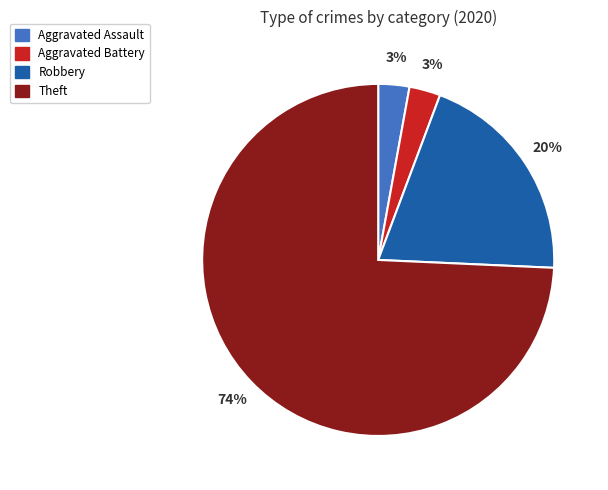

Do Theft and Aggravated Assault together represent more than half of the pie?

Yes